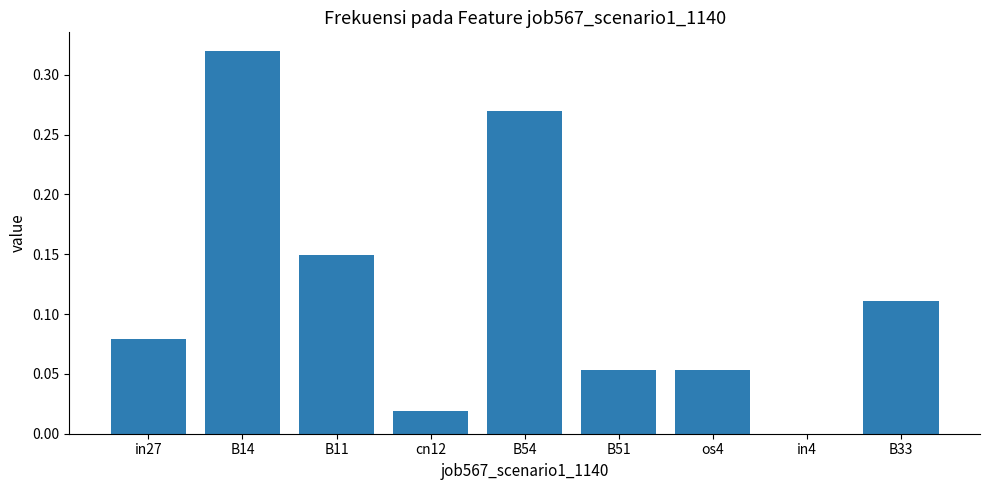

Are the bars horizontal?

No